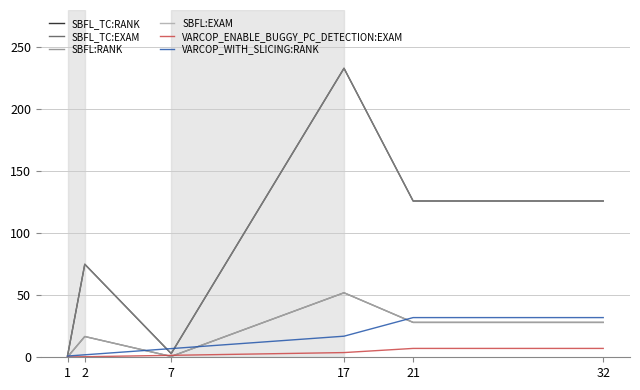

Reading right to left, what are all the values shown in this chart?

SBFL_TC:RANK: 126.0	126.0	233.0	3.0	75.0	1.0
SBFL_TC:EXAM: 28.1	28.1	52.0	0.7	16.7	0.2
SBFL:RANK: 126.0	126.0	233.0	3.0	75.0	1.0
SBFL:EXAM: 28.1	28.1	52.0	0.7	16.7	0.2
VARCOP_ENABLE_BUGGY_PC_DETECTION:EXAM: 7.1	7.1	3.8	1.6	0.4	0.2
VARCOP_WITH_SLICING:RANK: 32.0	32.0	17.0	7.0	2.0	1.0